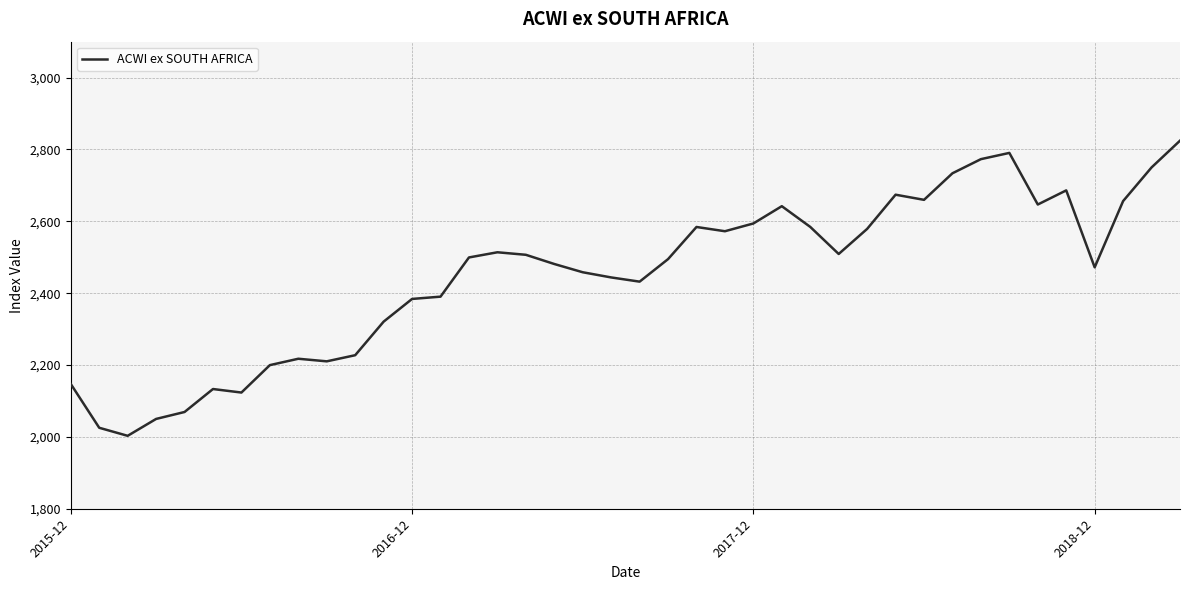

What is the minimum value shown in the chart?

2003.0